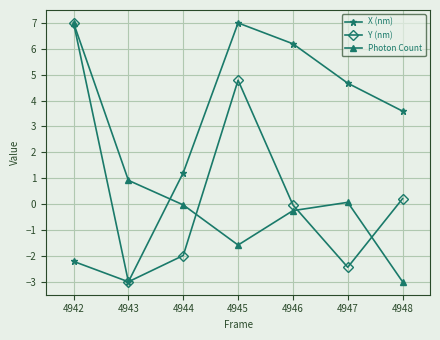

What is the smallest value displayed?

-3.0